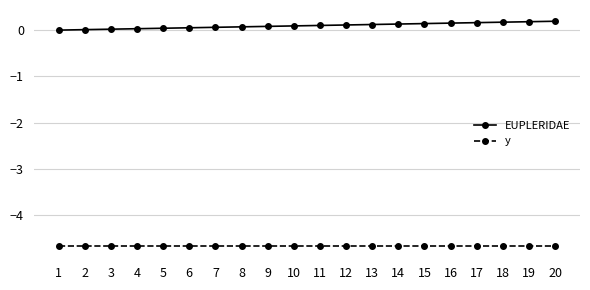

Which series has the largest total across all categories?

EUPLERIDAE